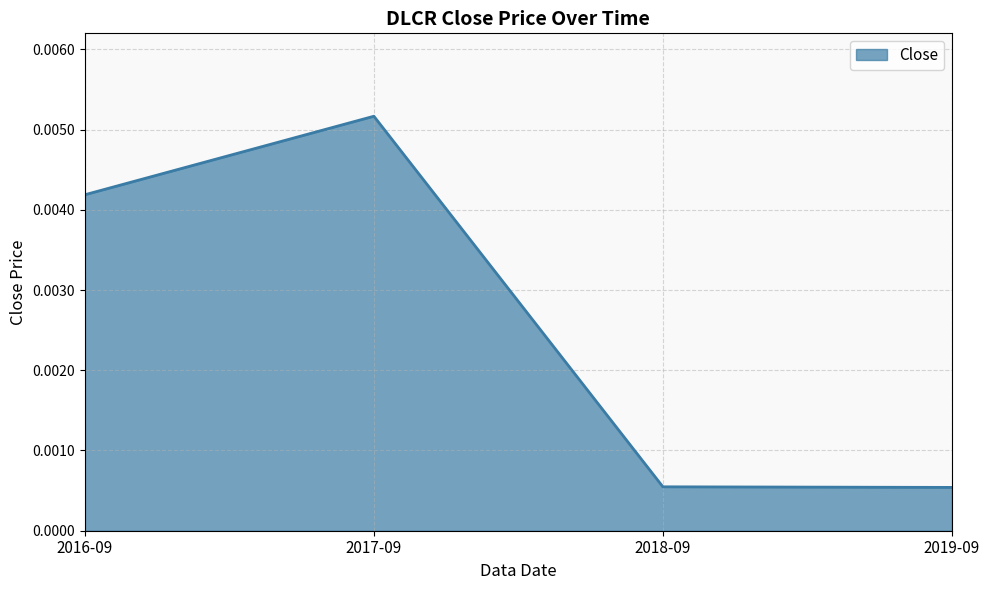

How many values are between 0 and 1?

4